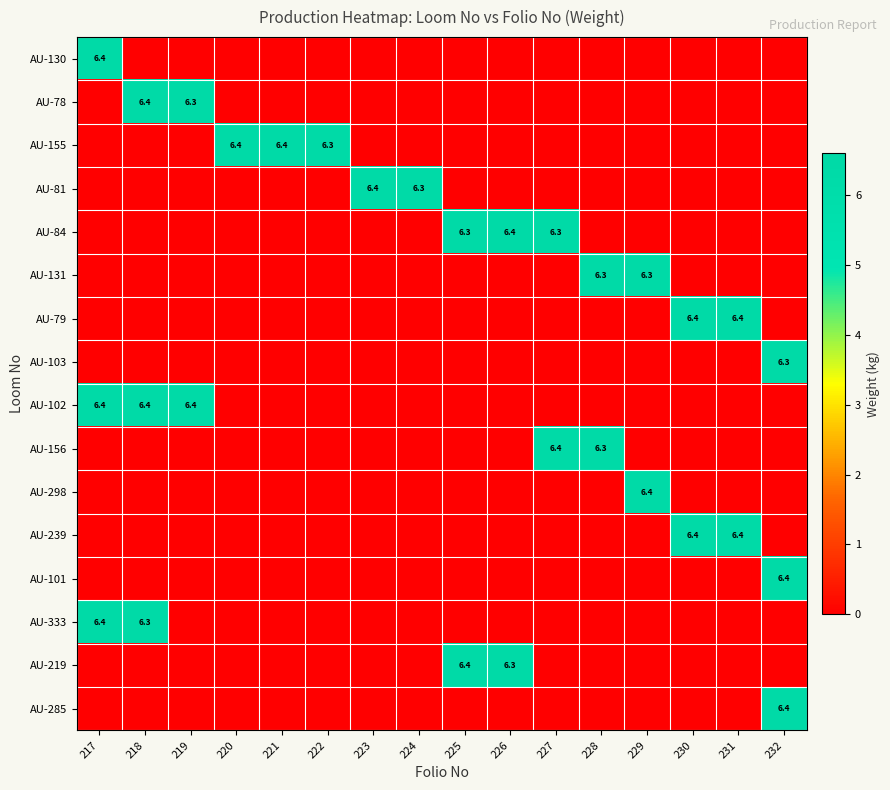

At which category is the sum across all series the highest?

217